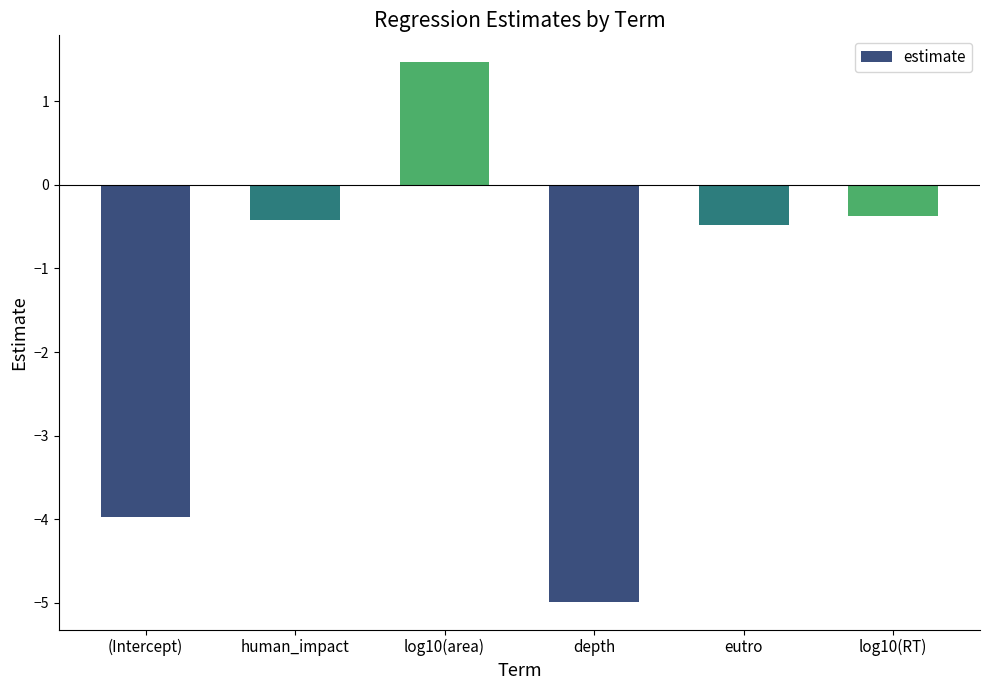

The chart shows a value of -0.4 at log10(RT). True or false?

True